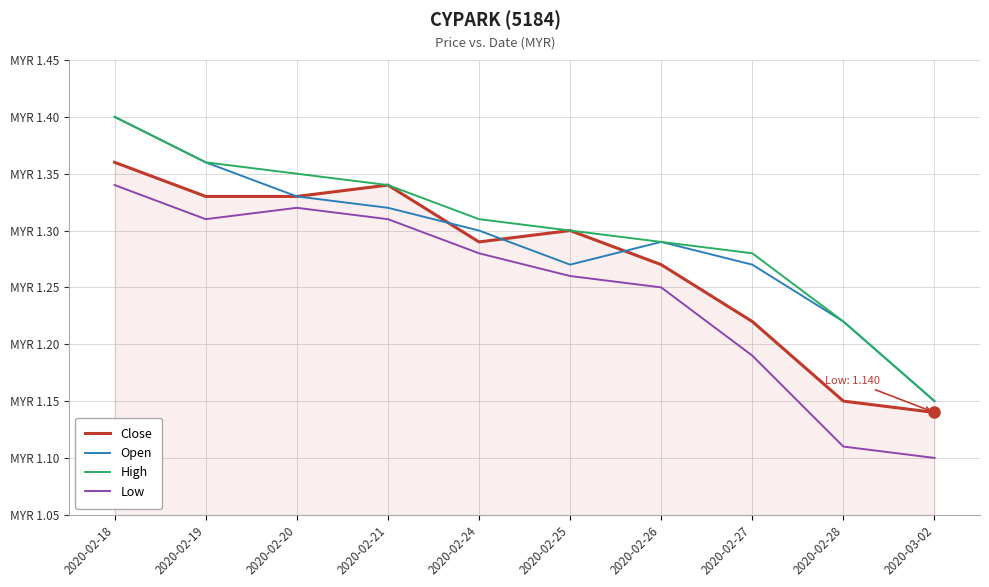

At which category is the sum across all series the highest?

2020-02-18